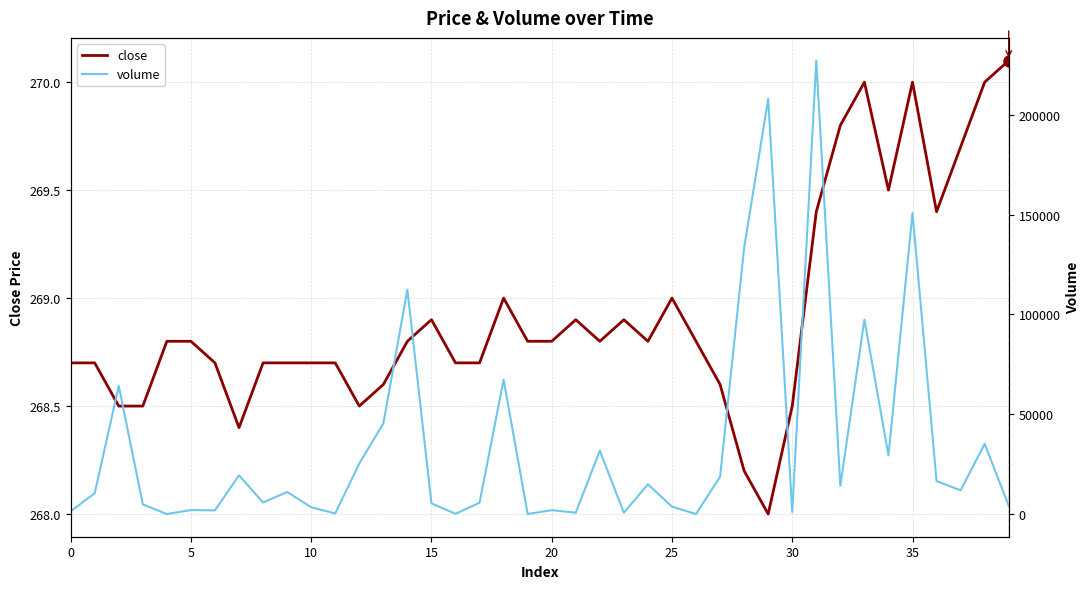

How many lines are shown in the chart?

2